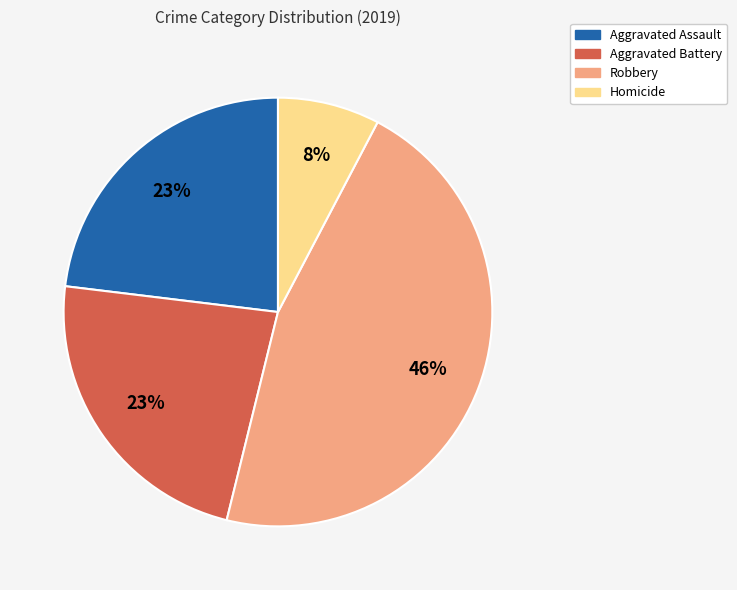

Is there a majority slice in this chart?

No